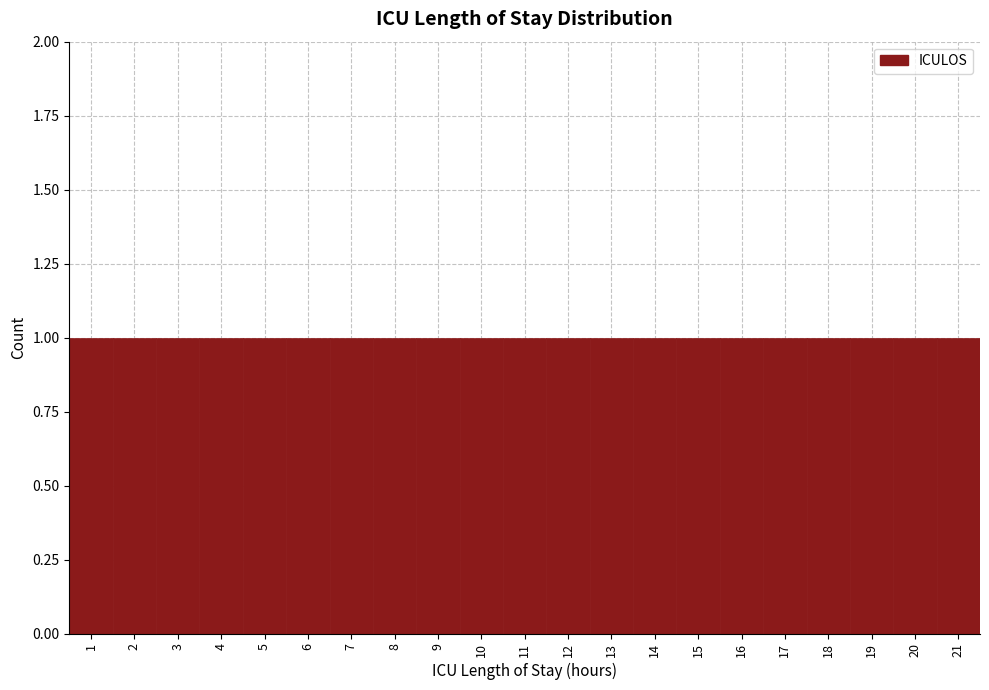

What is the height of the bar covering 15.5 to 16.5 on the x-axis? The values are not printed on the chart, so give them approximately, as read against the axis.

1